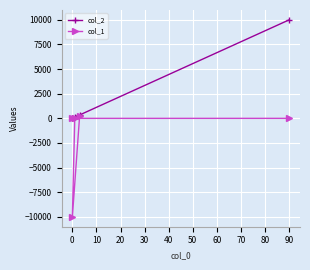

True or false: col_1 has more than 1 points higher than both neighbors.

False